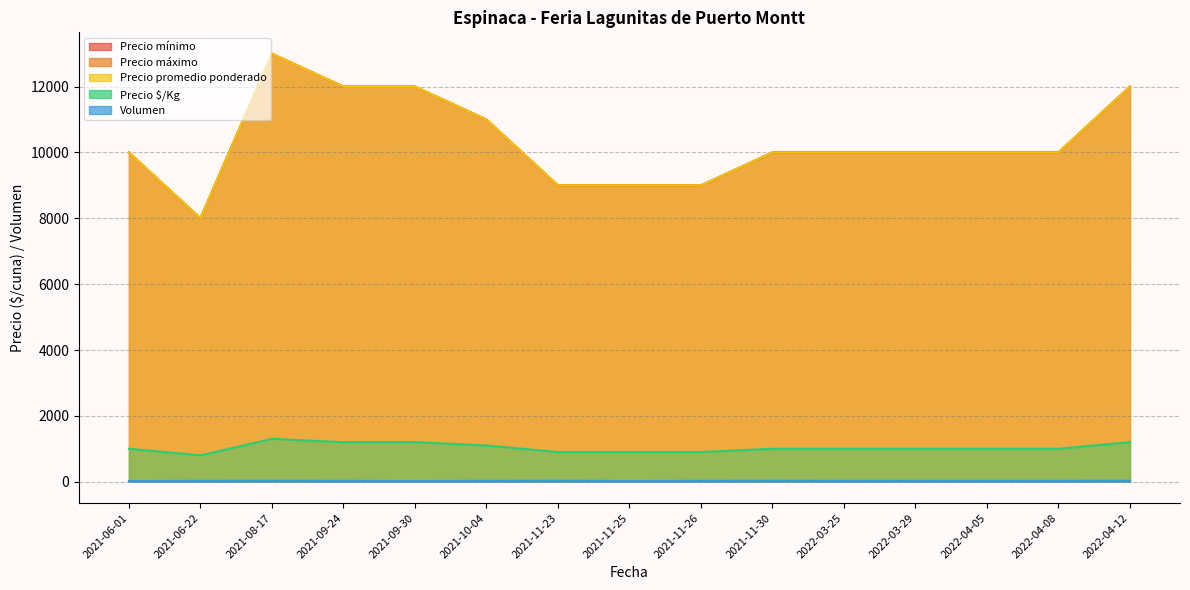

Is the value of Precio máximo at 2021-11-26 greater than the value of Precio mínimo at 2022-04-08?

No